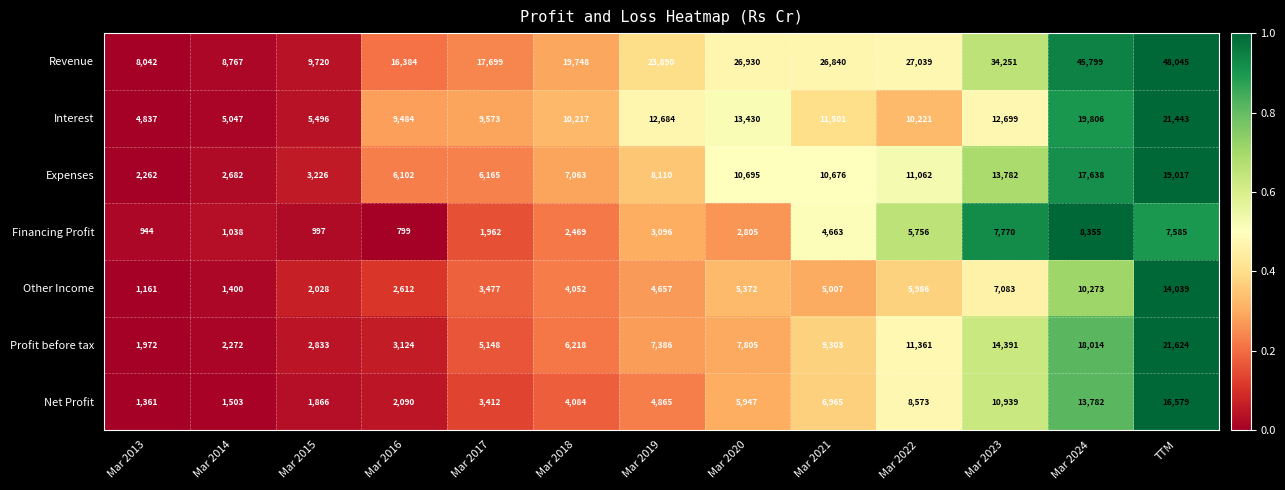

How many values in the Net Profit series are below 4865?

6